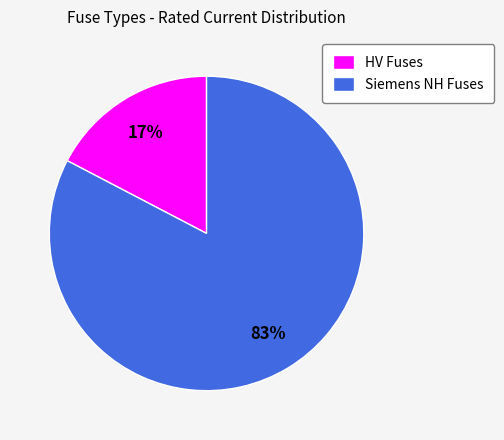

Combined, do Siemens NH Fuses and HV Fuses account for over 50%?

Yes